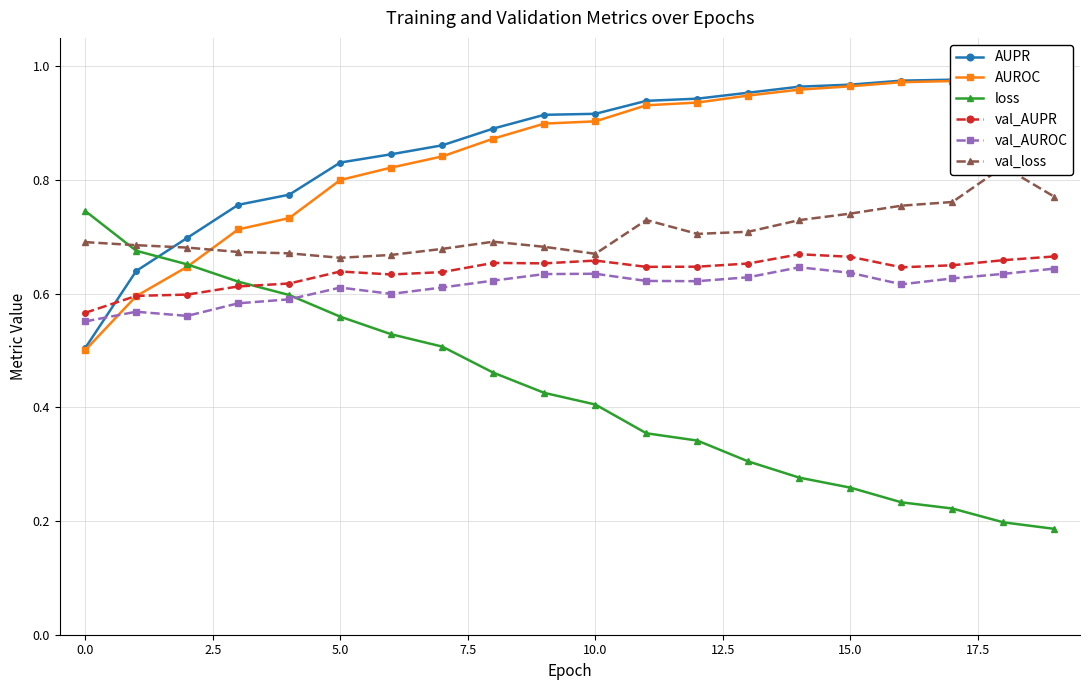

Reading left to right, what are all the values shown in this chart?

AUPR: 0.5	0.6	0.7	0.8	0.8	0.8	0.8	0.9	0.9	0.9	0.9	0.9	0.9	1.0	1.0	1.0	1.0	1.0	1.0	1.0
AUROC: 0.5	0.6	0.6	0.7	0.7	0.8	0.8	0.8	0.9	0.9	0.9	0.9	0.9	0.9	1.0	1.0	1.0	1.0	1.0	1.0
loss: 0.7	0.7	0.7	0.6	0.6	0.6	0.5	0.5	0.5	0.4	0.4	0.4	0.3	0.3	0.3	0.3	0.2	0.2	0.2	0.2
val_AUPR: 0.6	0.6	0.6	0.6	0.6	0.6	0.6	0.6	0.7	0.7	0.7	0.6	0.6	0.7	0.7	0.7	0.6	0.6	0.7	0.7
val_AUROC: 0.6	0.6	0.6	0.6	0.6	0.6	0.6	0.6	0.6	0.6	0.6	0.6	0.6	0.6	0.6	0.6	0.6	0.6	0.6	0.6
val_loss: 0.7	0.7	0.7	0.7	0.7	0.7	0.7	0.7	0.7	0.7	0.7	0.7	0.7	0.7	0.7	0.7	0.8	0.8	0.8	0.8